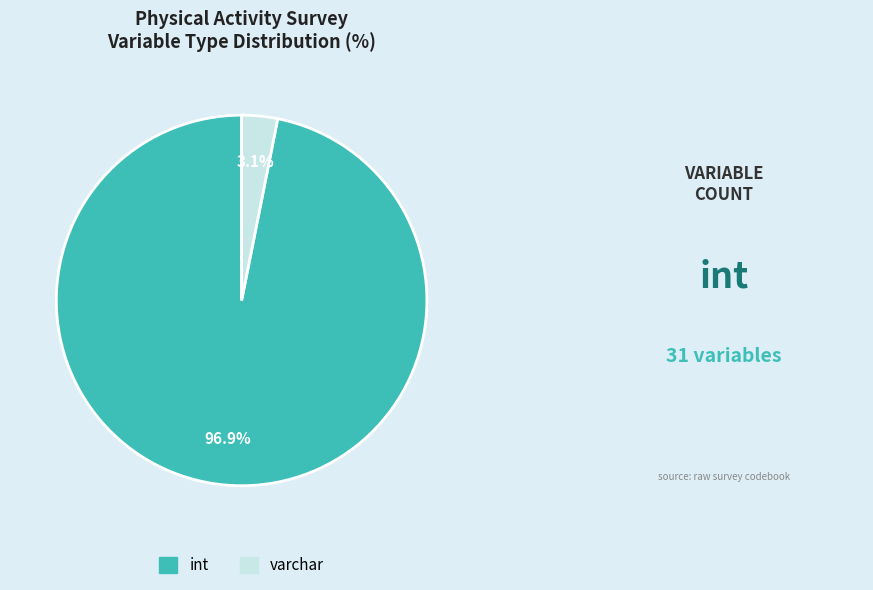

How much of the chart is everything except int?

3.1%